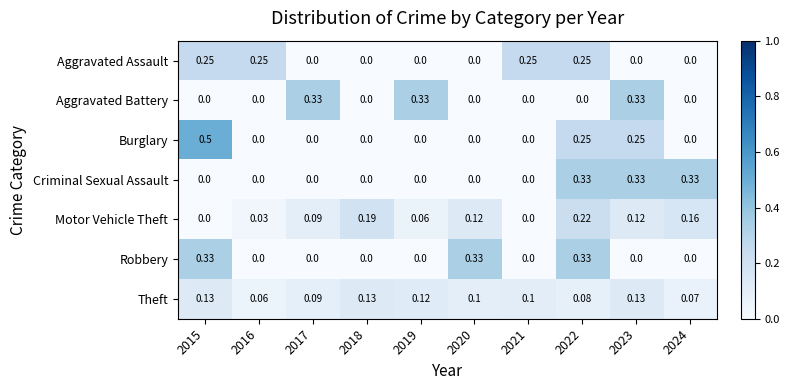

Is the value of Criminal Sexual Assault at 2023 greater than the value of Aggravated Battery at 2024?

Yes